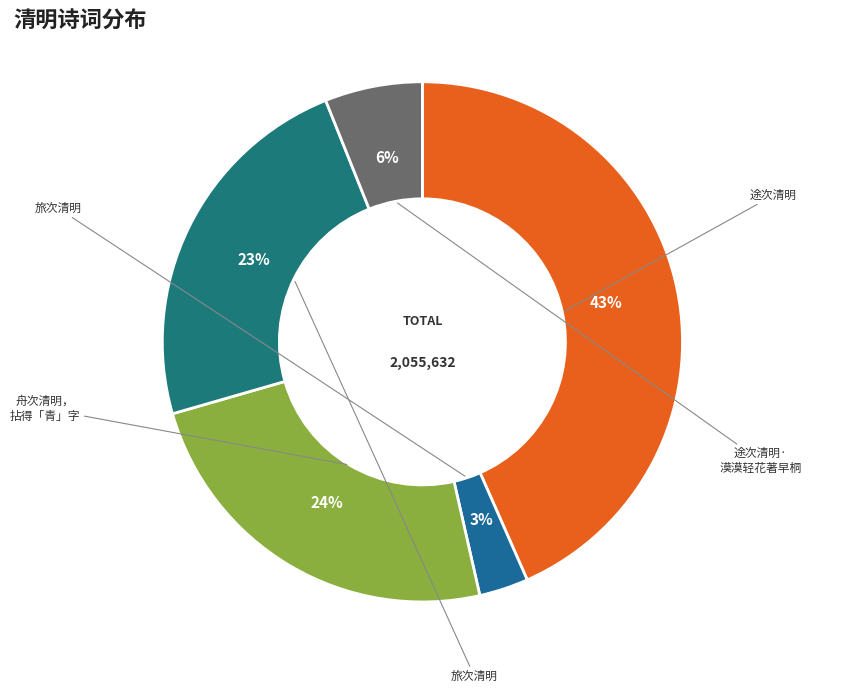

What is the smallest slice in the pie chart?

旅次清明